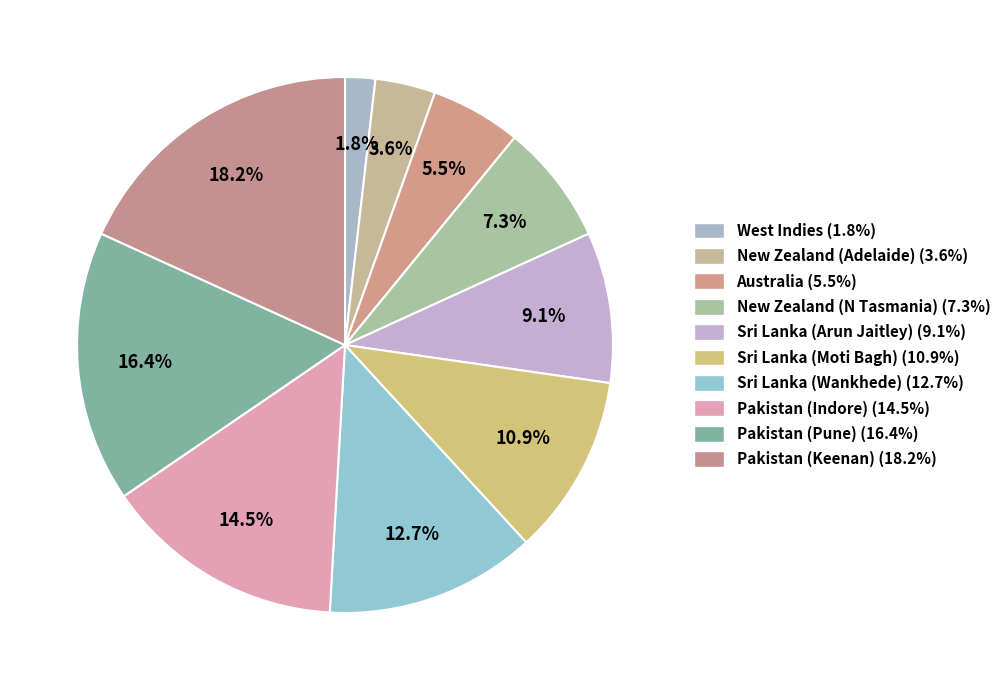

To the nearest percent, what is the difference between the Pakistan (Indore) and Australia slice percentages?

9%